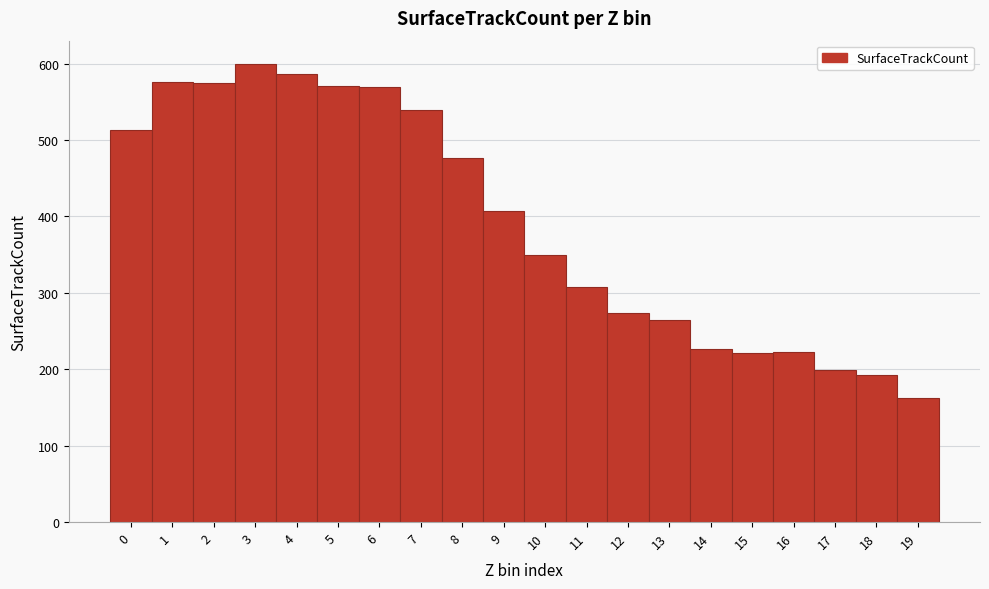

Reading left to right, list every bar in this chart as the range it spans on the x-axis followed by its height. The values are not printed on the chart, so give them approximately, as read against the axis.

-0.5 to 0.5: 510
0.5 to 1.5: 580
1.5 to 2.5: 570
2.5 to 3.5: 600
3.5 to 4.5: 590
4.5 to 5.5: 570
5.5 to 6.5: 570
6.5 to 7.5: 540
7.5 to 8.5: 480
8.5 to 9.5: 410
9.5 to 10.5: 350
10.5 to 11.5: 310
11.5 to 12.5: 270
12.5 to 13.5: 270
13.5 to 14.5: 230
14.5 to 15.5: 220
15.5 to 16.5: 220
16.5 to 17.5: 200
17.5 to 18.5: 190
18.5 to 19.5: 160